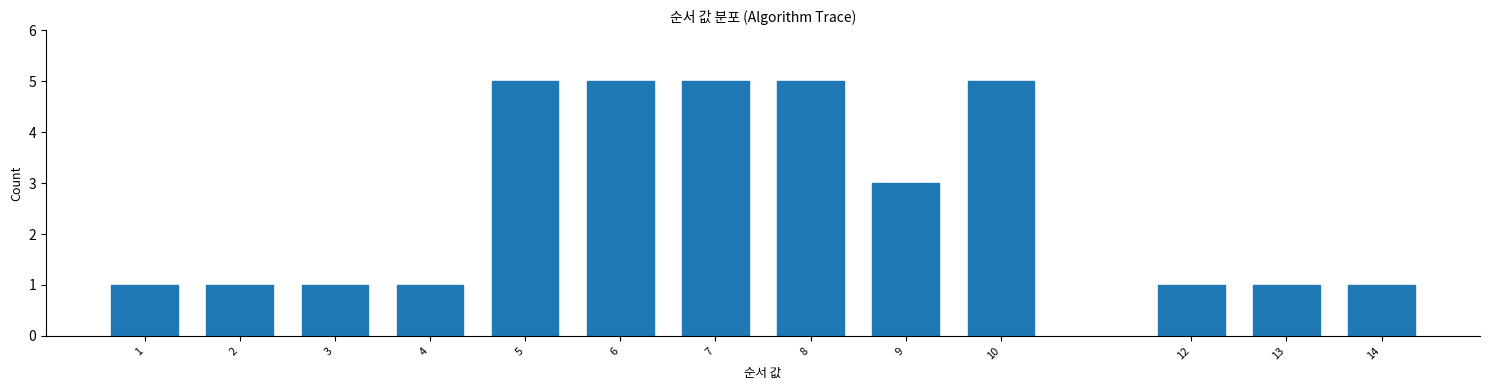

Reading right to left, what are all the values shown in this chart?

14=1	13=1	12=1	10=5	9=3	8=5	7=5	6=5	5=5	4=1	3=1	2=1	1=1